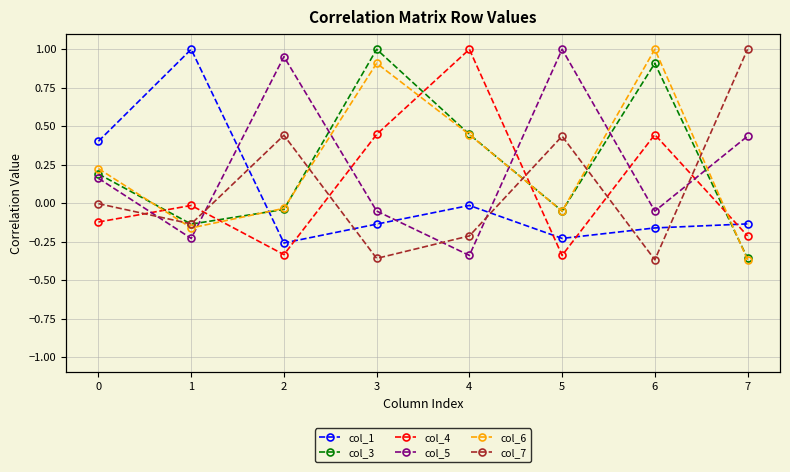

What is the difference between the maximum and minimum values in the col_1 series?

1.3